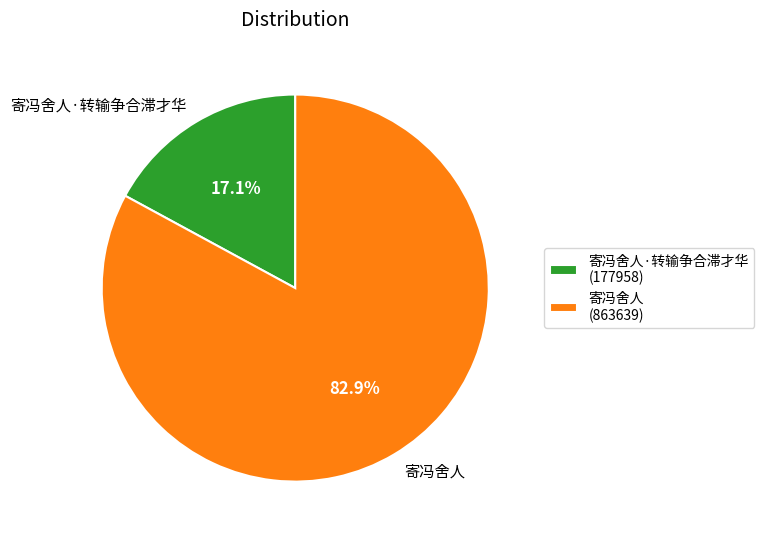

Which has a higher value, 寄冯舍人 or 寄冯舍人·转输争合滞才华?

寄冯舍人